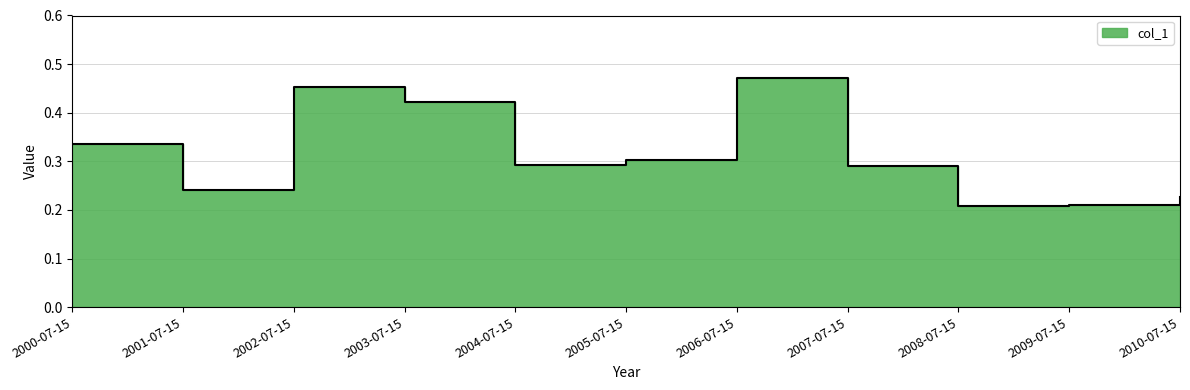

At which category does the chart reach its peak across all series?

2006-07-15